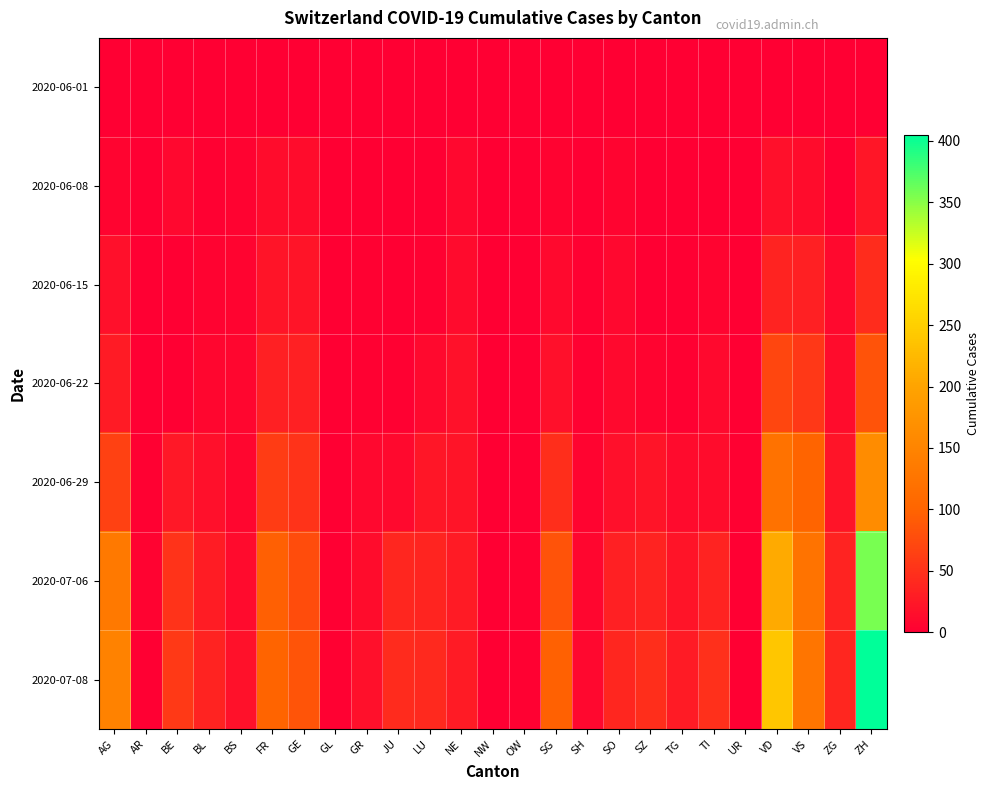

Rank the series by their maximum value, from lowest to highest.

2020-06-01, 2020-06-08, 2020-06-15, 2020-06-22, 2020-06-29, 2020-07-06, 2020-07-08